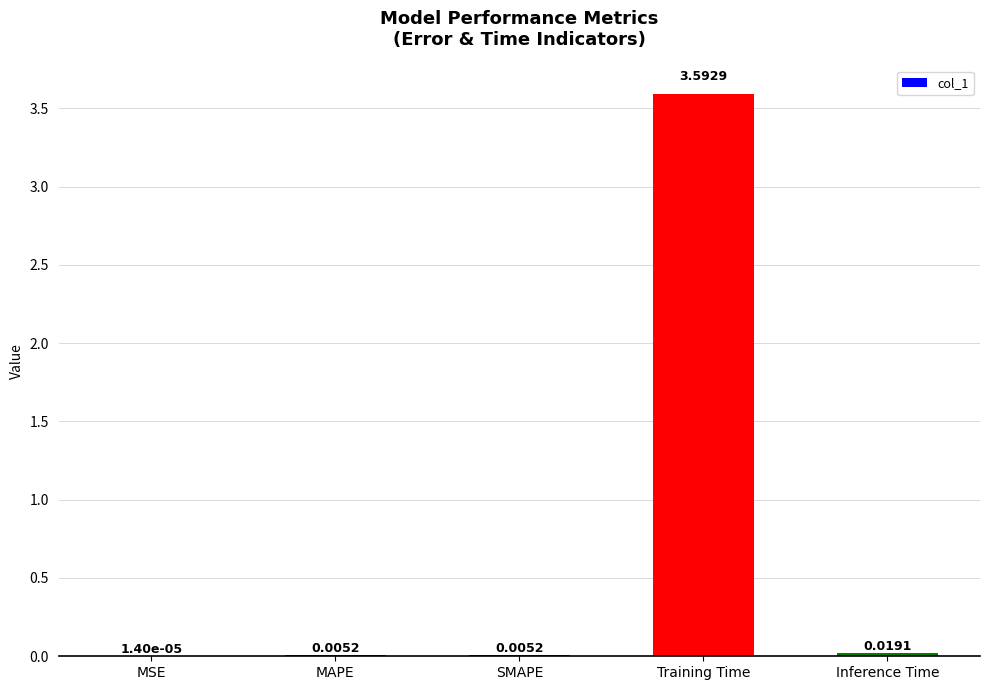

Count the number of categories in the chart.

5